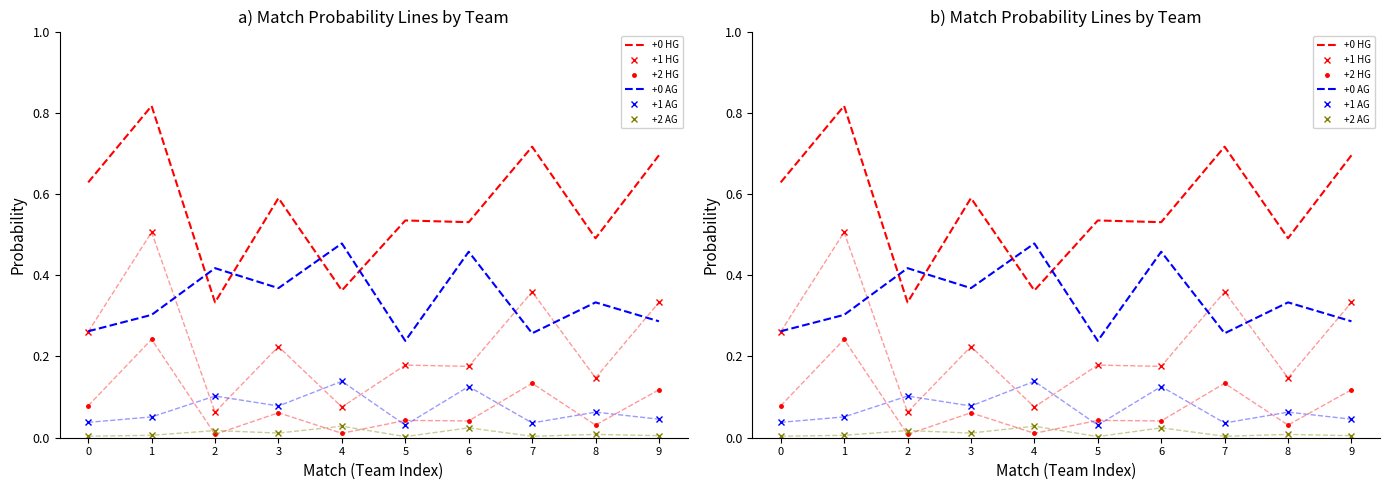

Reading right to left, extract all data points from this chart.

+0 HG: 0.7	0.5	0.7	0.5	0.5	0.4	0.6	0.3	0.8	0.6
+1 HG: 0.3	0.1	0.4	0.2	0.2	0.1	0.2	0.1	0.5	0.3
+2 HG: 0.1	0.0	0.1	0.0	0.0	0.0	0.1	0.0	0.2	0.1
+0 AG: 0.3	0.3	0.3	0.5	0.2	0.5	0.4	0.4	0.3	0.3
+1 AG: 0.0	0.1	0.0	0.1	0.0	0.1	0.1	0.1	0.1	0.0
+2 AG: 0.0	0.0	0.0	0.0	0.0	0.0	0.0	0.0	0.0	0.0